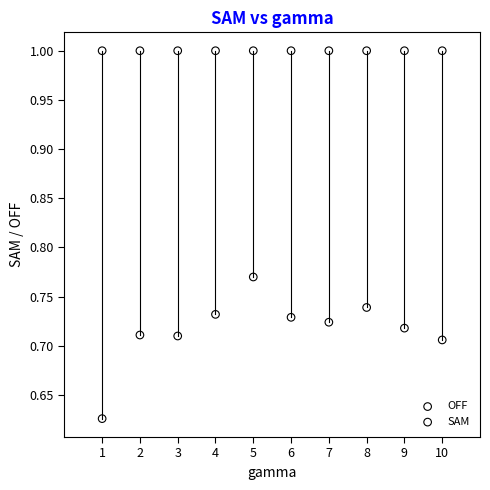

What are all the series names shown in the legend?

OFF, SAM